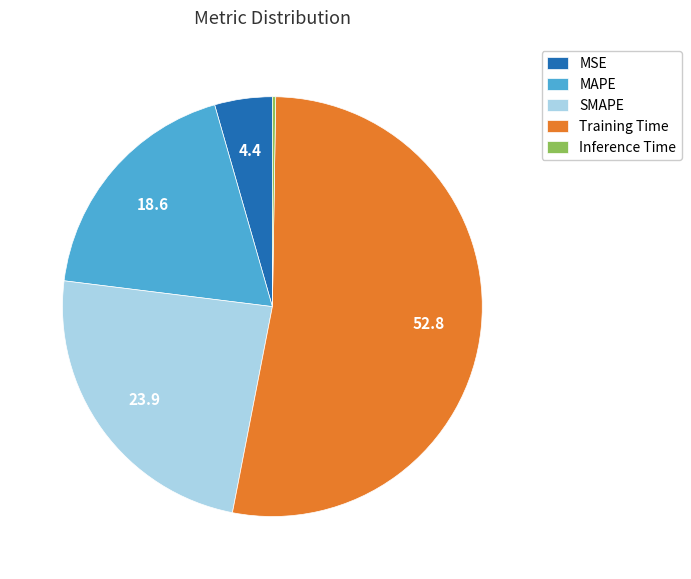

Between MAPE and MSE, which is larger?

MAPE